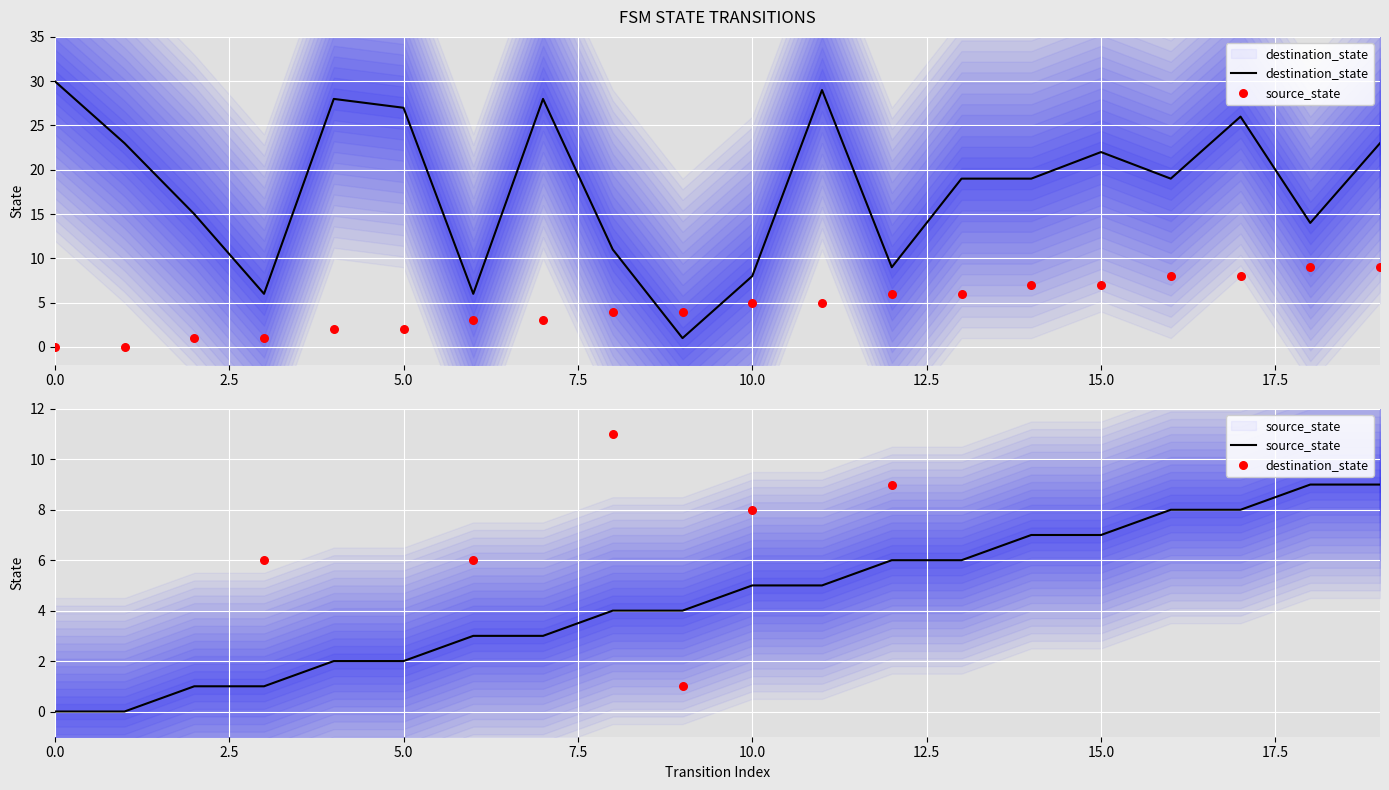

Which series reaches the maximum Y coordinate?

destination_state